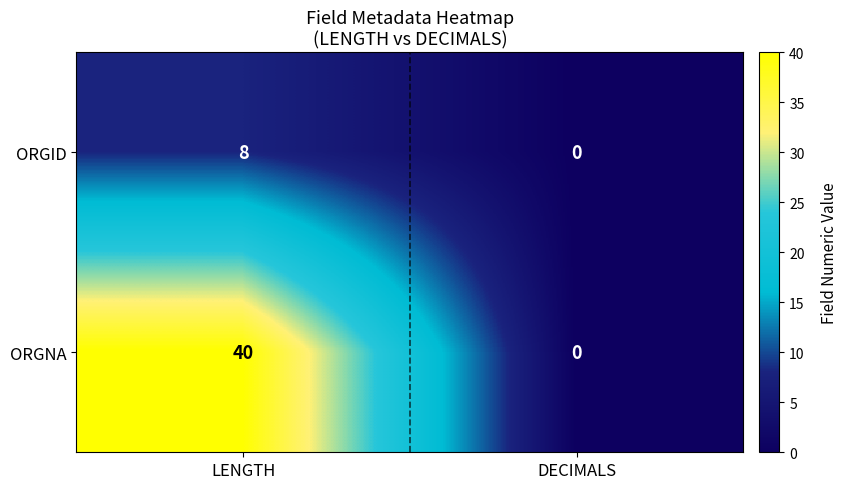

The ORGNA series shows 40 at LENGTH. True or false?

True